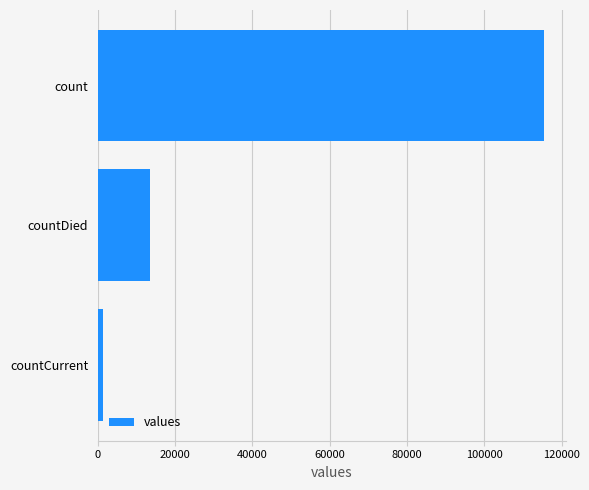

How many bars are there in total?

3